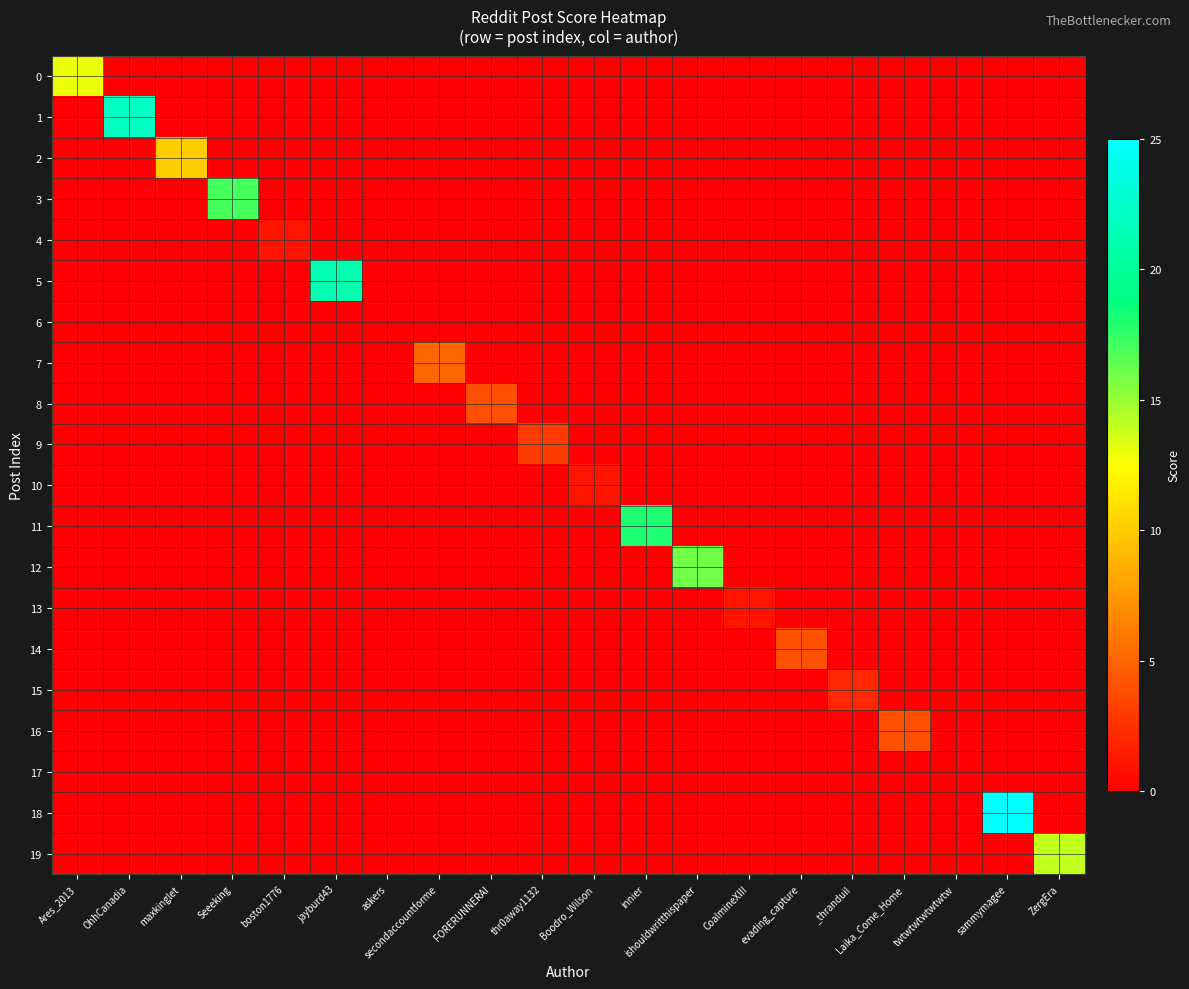

What is the spread (max minus min) of values at jayburd43?

21